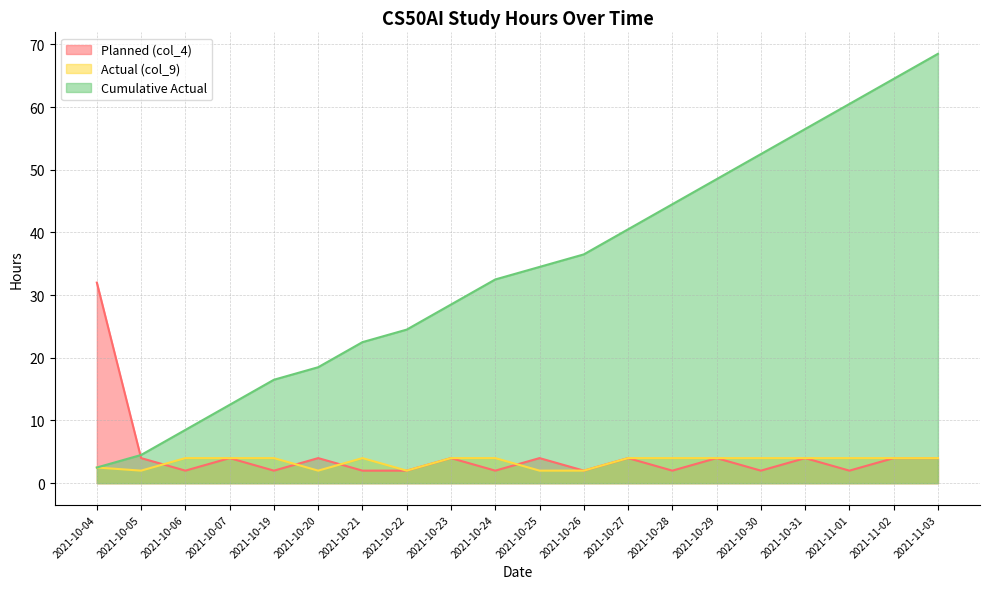

Where do Actual (col_9) and Planned (col_4) first cross each other?

2021-10-05 and 2021-10-06